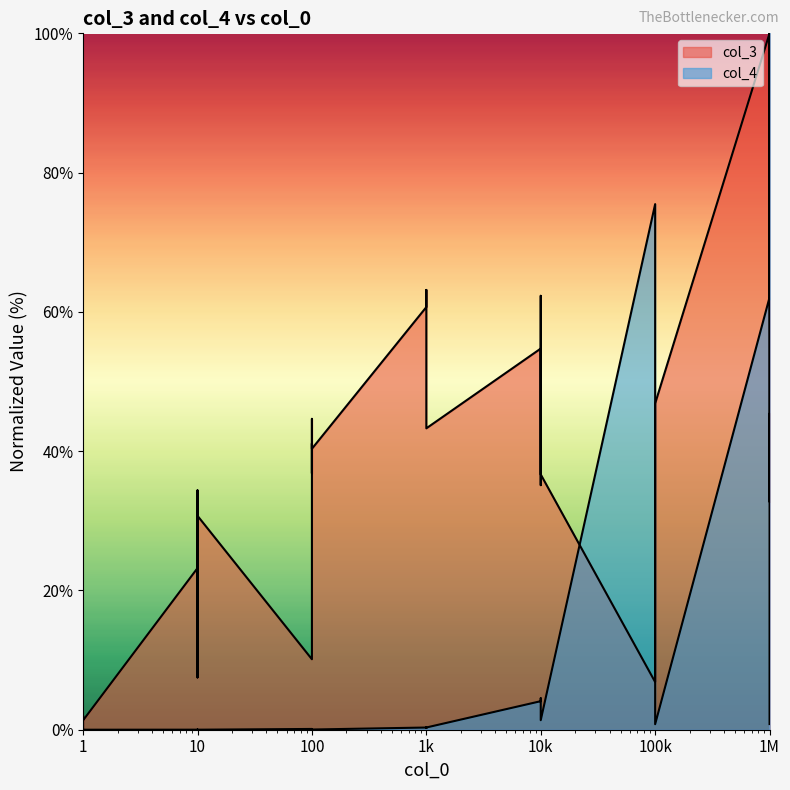

How many values in the col_3 series are below 36?

17